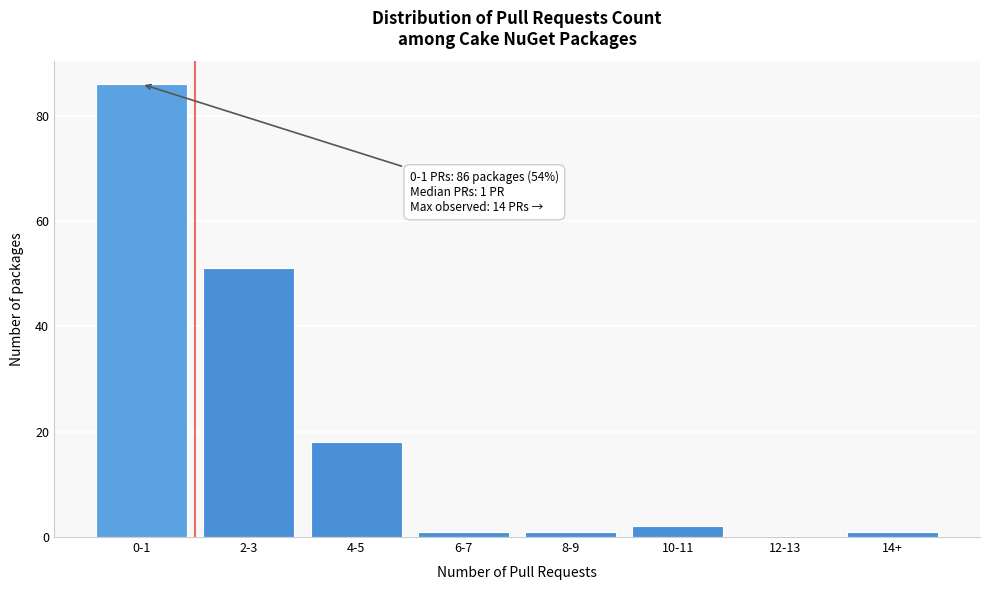

Reading left to right, what are all the values shown in this chart?

0-1=86	2-3=51	4-5=18	6-7=1	8-9=1	10-11=2	12-13=0	14+=1